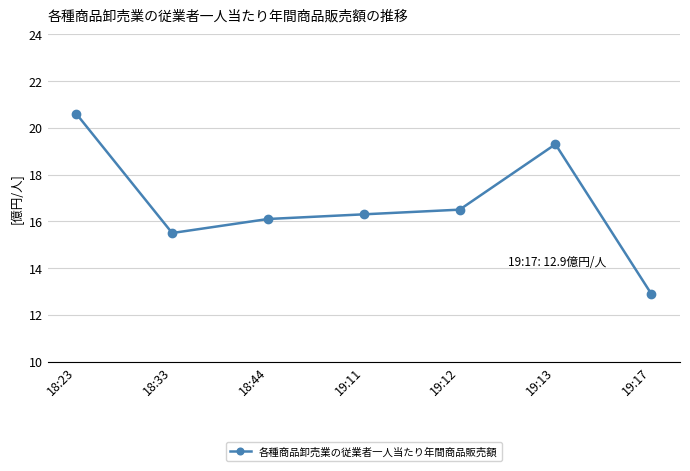

What is the maximum value shown in the chart?

20.6